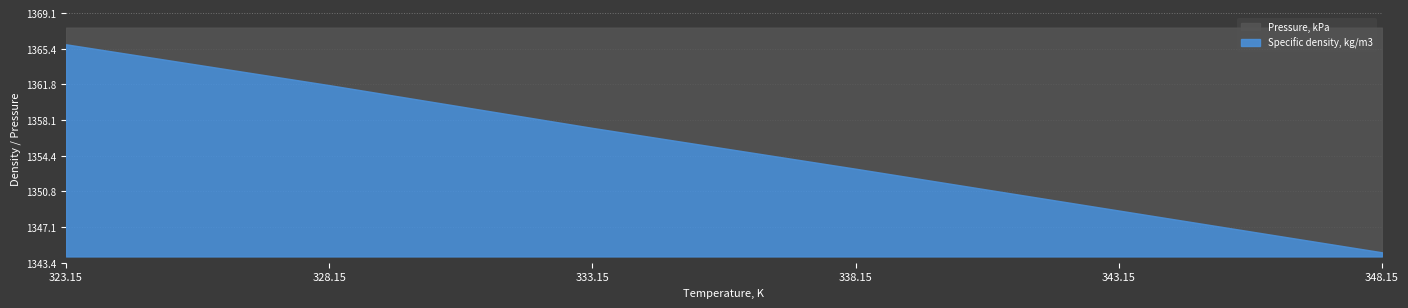

What are all the series names shown in the legend?

Pressure, kPa, Specific density, kg/m3